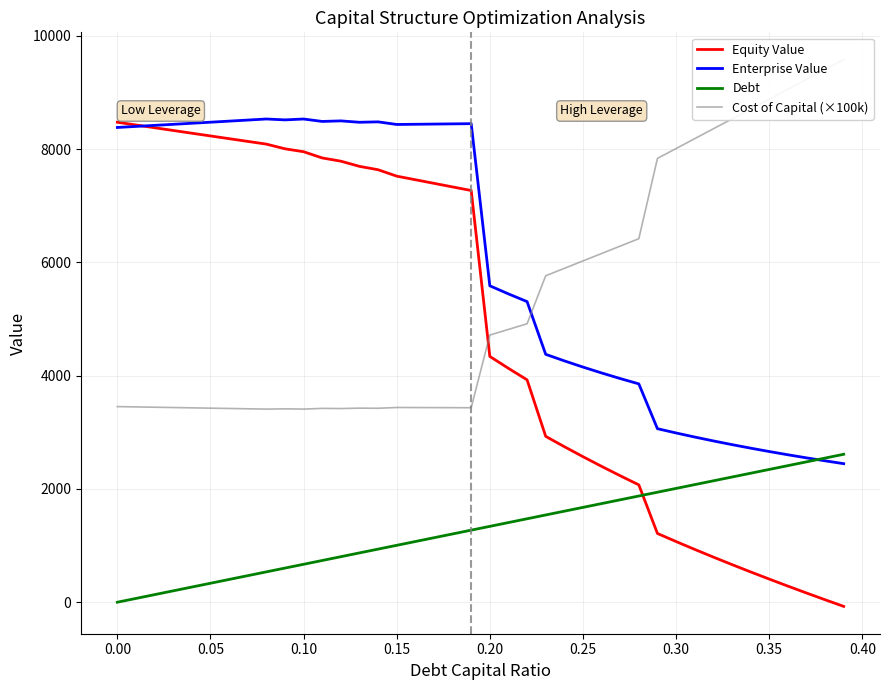

What is the maximum value for Enterprise Value?

8533.9